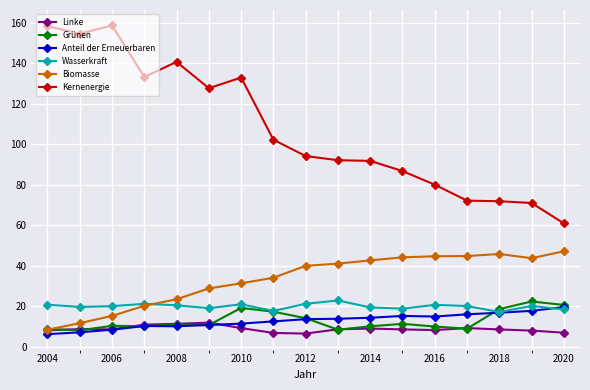

Which series has the widest spread of values?

Kernenergie